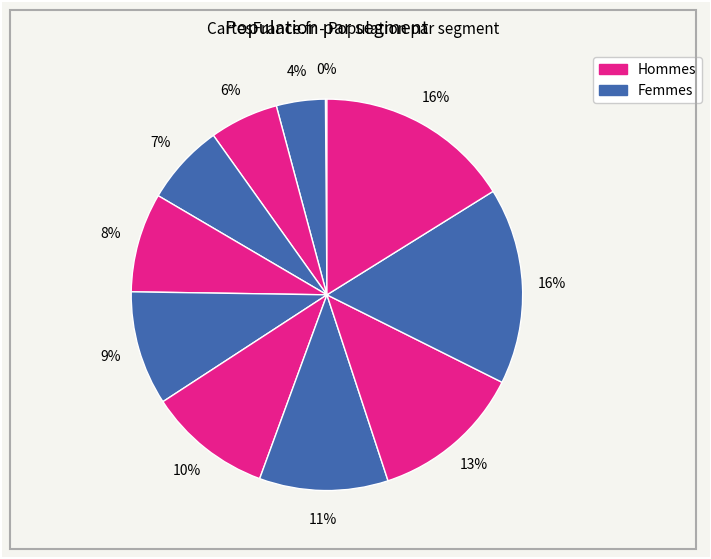

To the nearest percent, what is the difference between the largest and smallest slice percentages?

16%